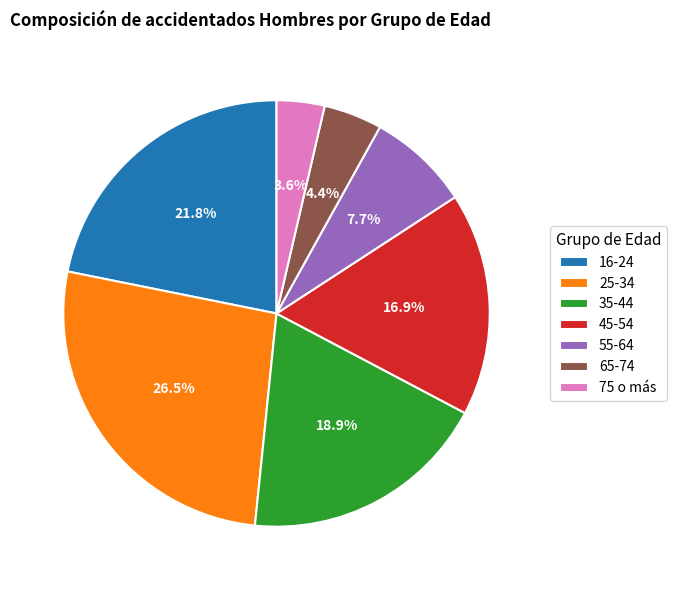

Which slice is the smallest?

75 o más